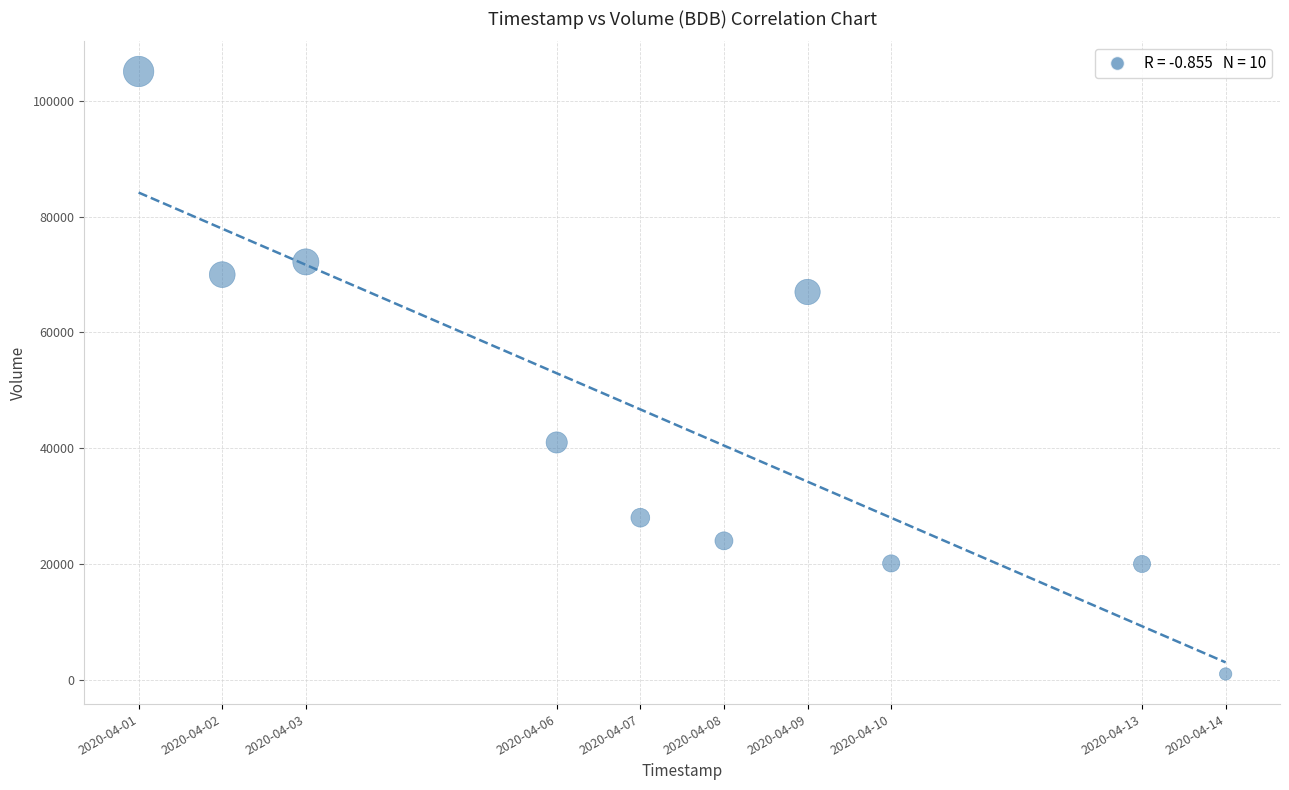

What Y value in the scatter plot is closest to 53050?

41000